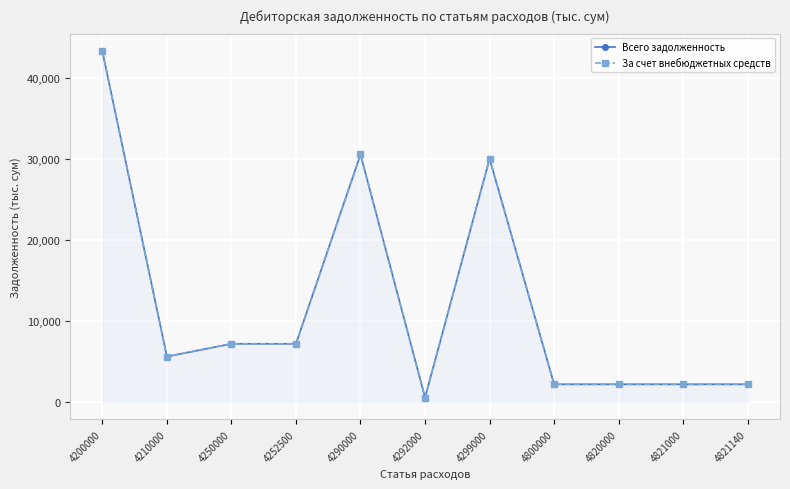

Where is the first local maximum for За счет внебюджетных средств?

4290000